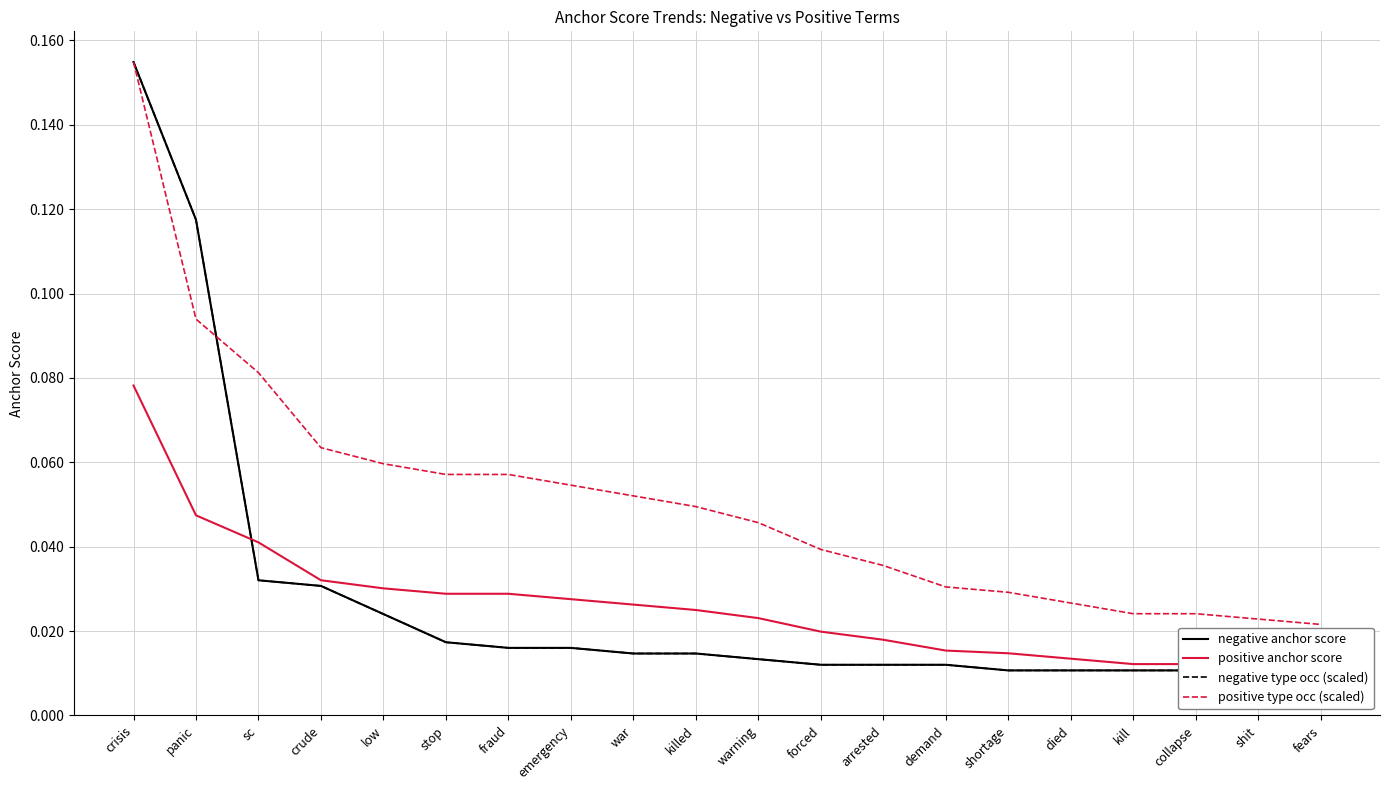

Between war and collapse, which series saw the biggest shift?

positive type occ (scaled)